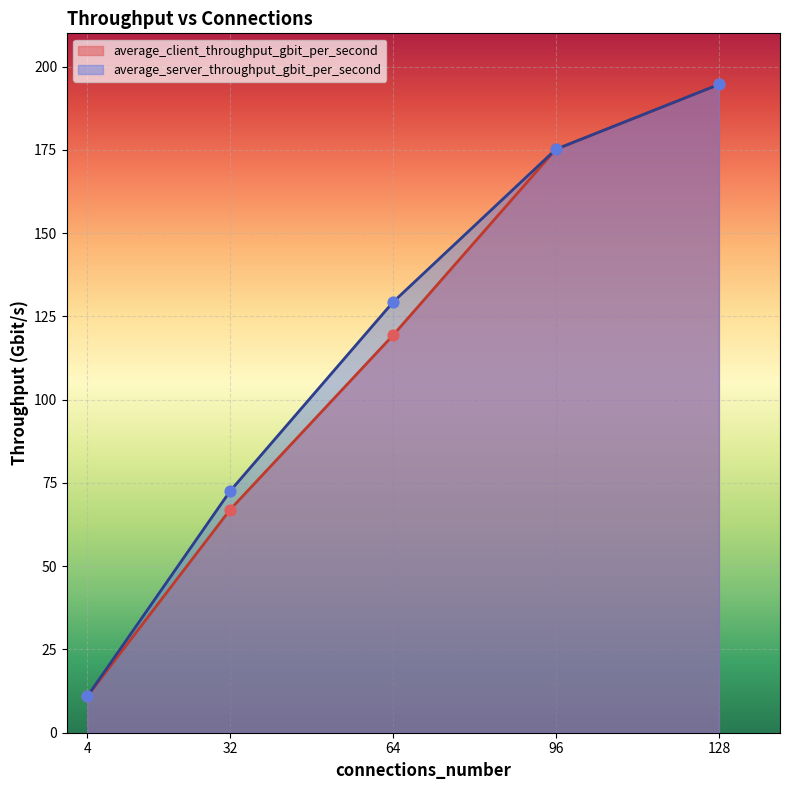

Which series reaches the maximum Y coordinate?

average_server_throughput_gbit_per_second